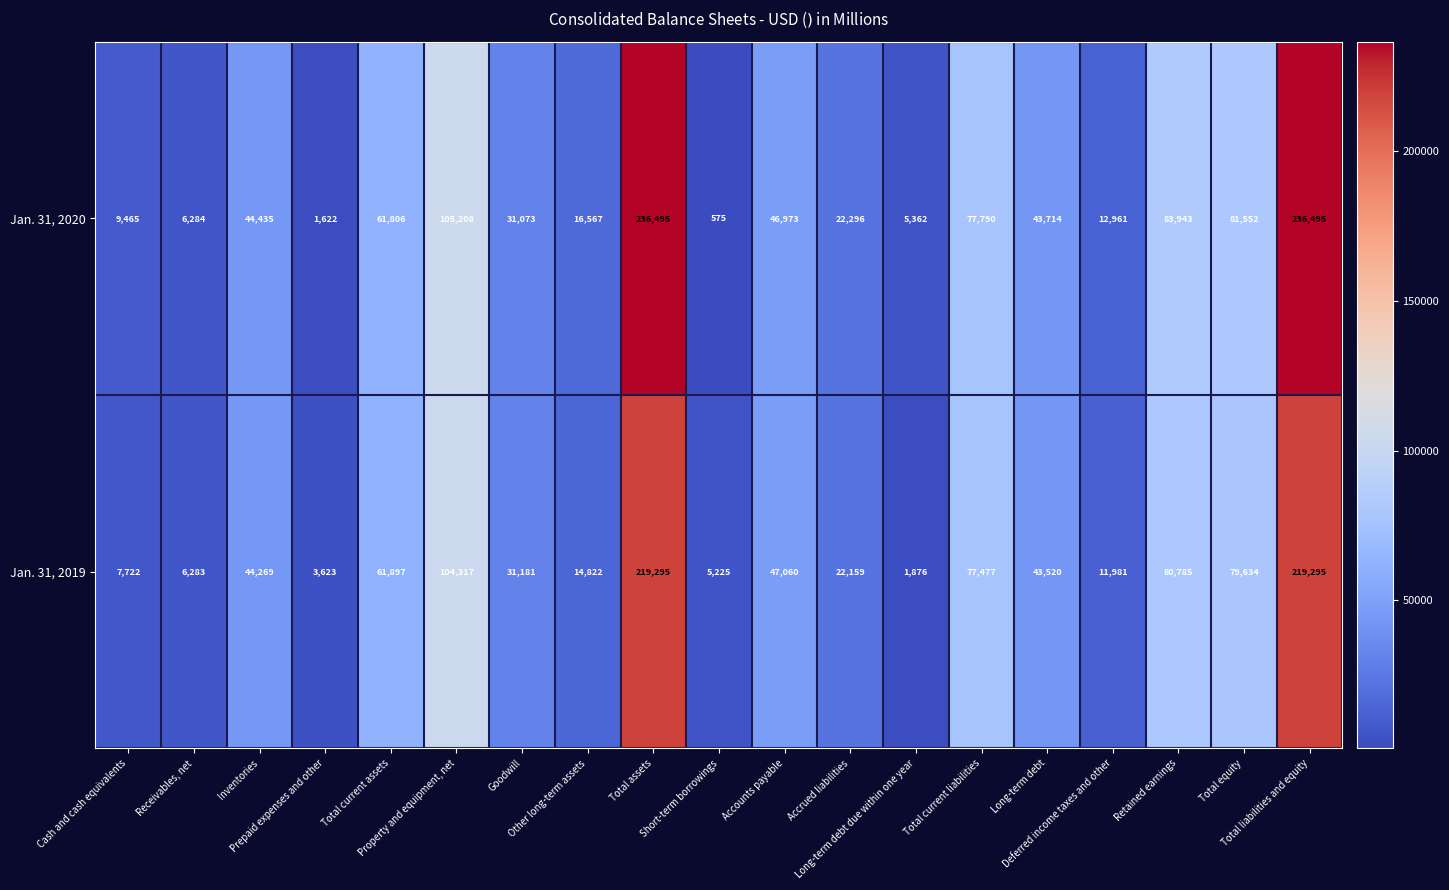

Which series changed the most between Cash and cash equivalents and Property and equipment, net?

Jan. 31, 2019